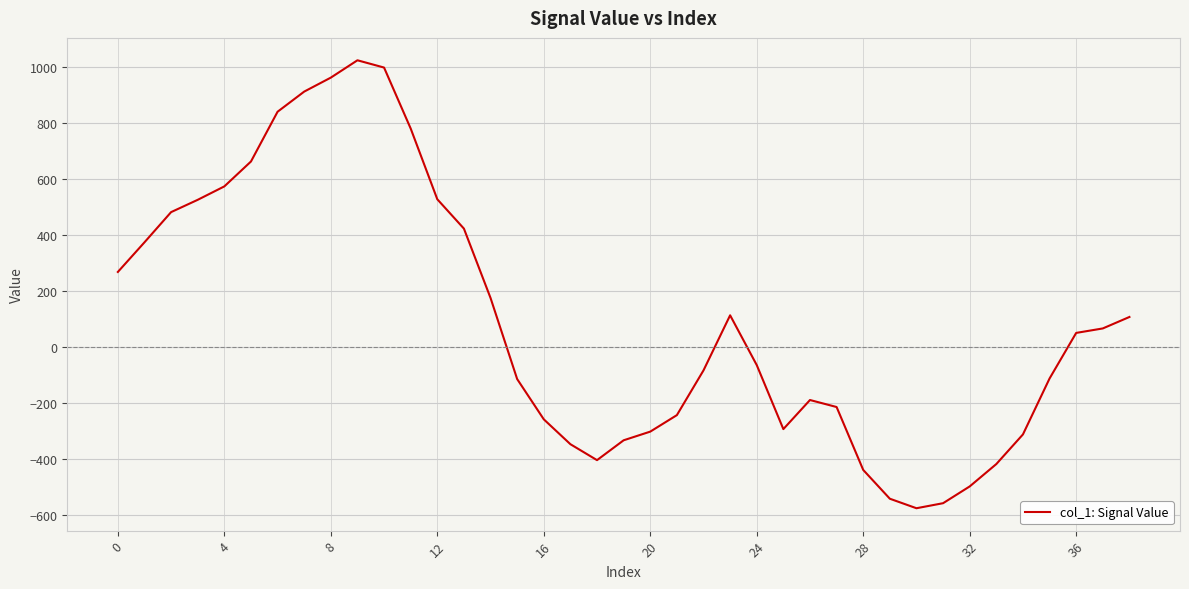

What is the difference between the maximum and minimum values?

1602